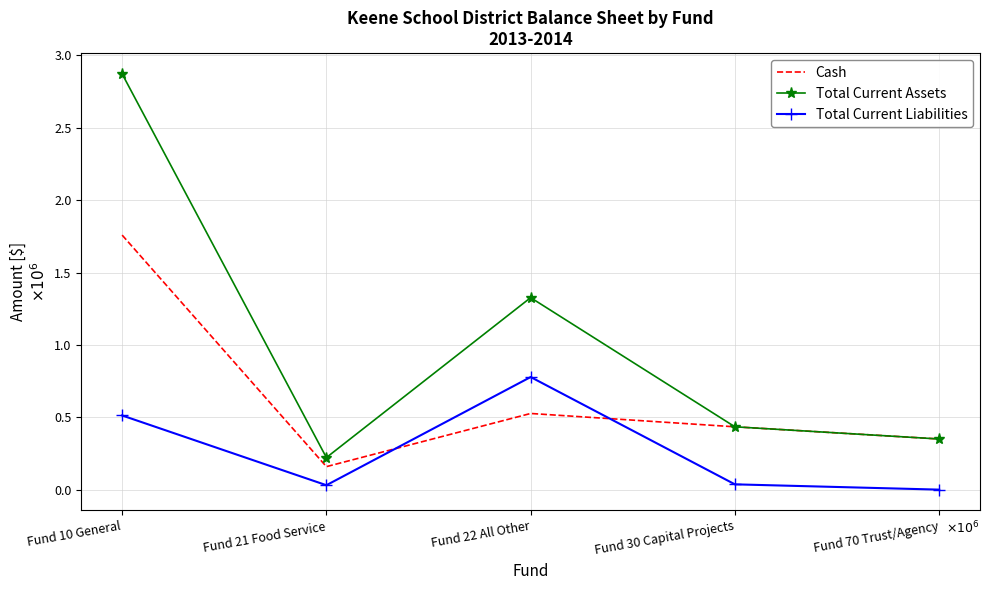

What position from the right is Fund 21 Food Service?

4